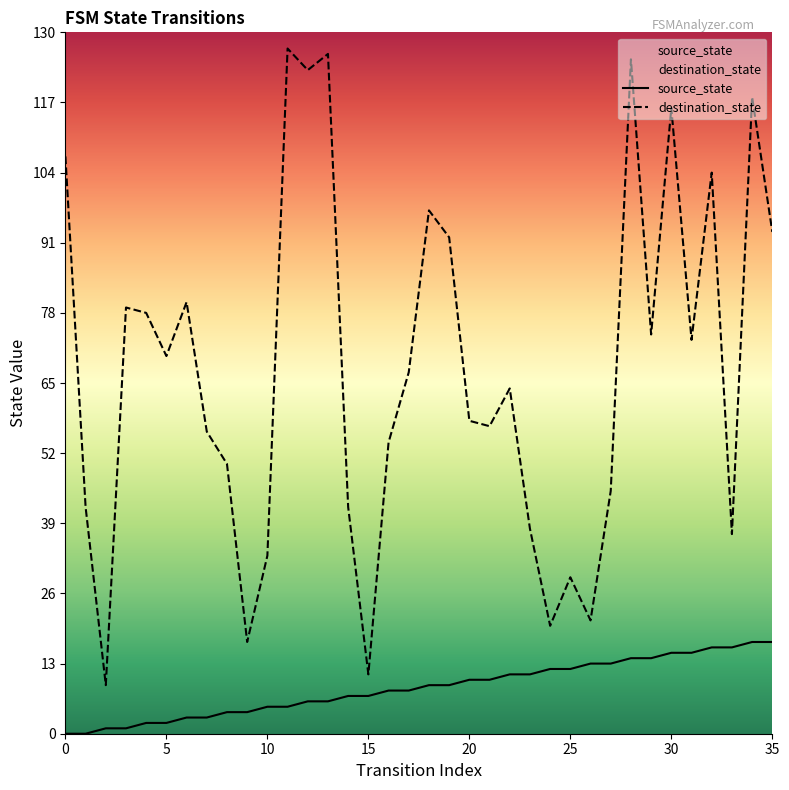

True or false: destination_state has a value of 28 at 21.

False